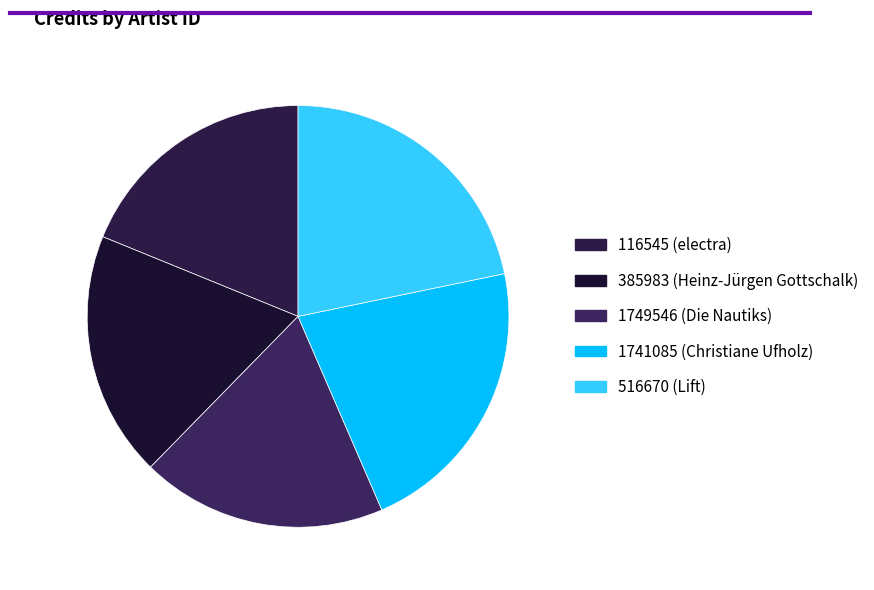

What is the total percentage of 1749546 and 516670?

40.6%